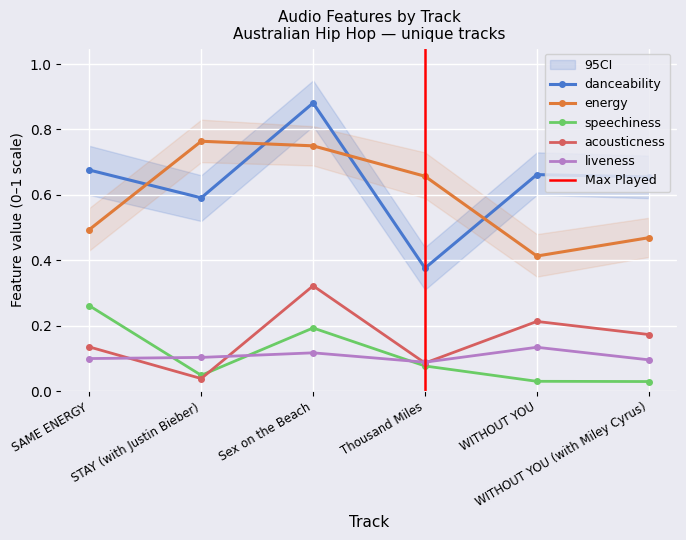

What is the sum of the liveness values at STAY (with Justin Bieber) and Thousand Miles?

0.2